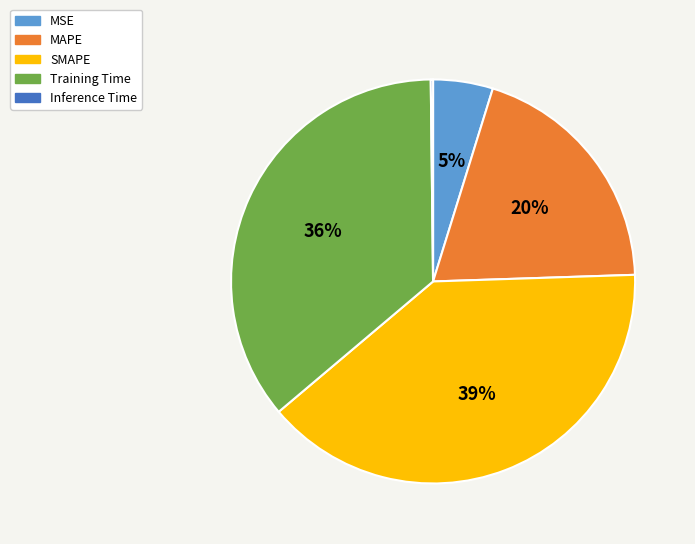

Is the sum of SMAPE and Training Time greater than half?

Yes